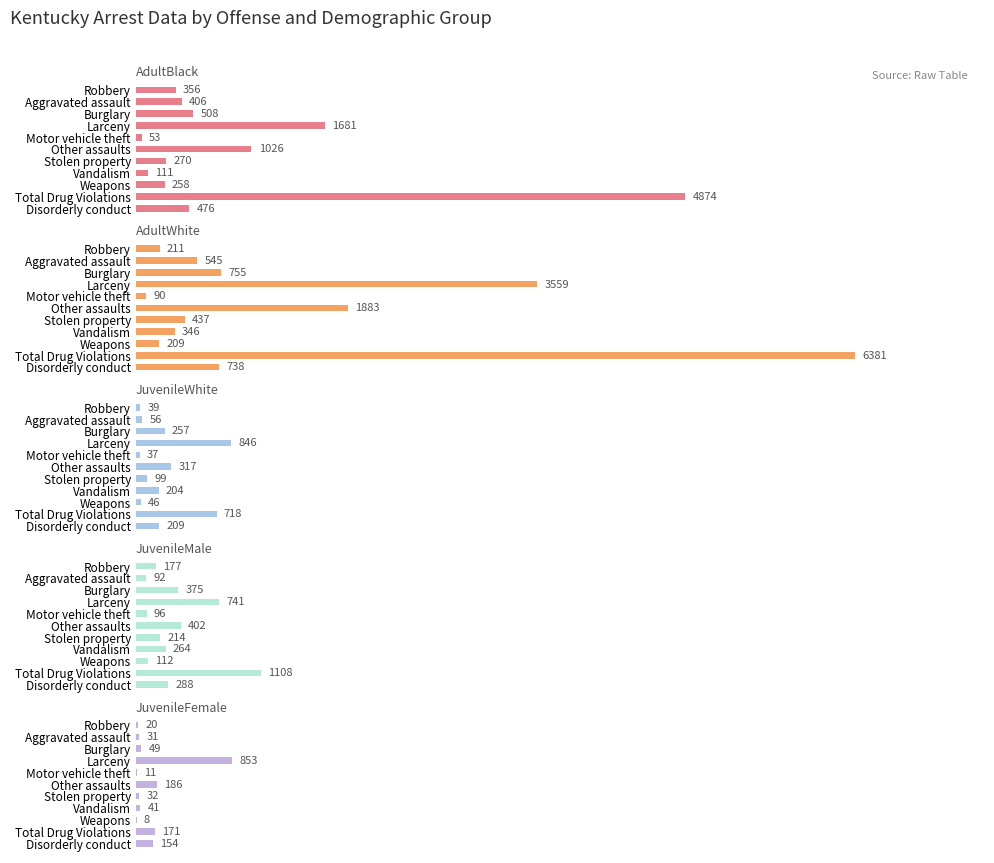

How many distinct data groups are displayed?

5